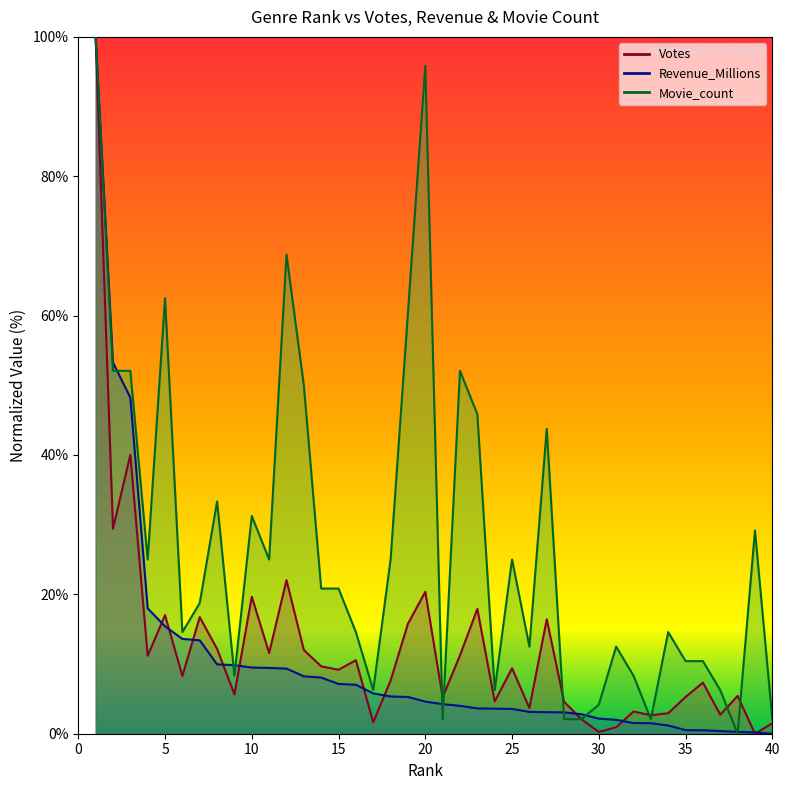

Which series ends up on top after the final intersection of Revenue_Millions and Movie_count?

Movie_count